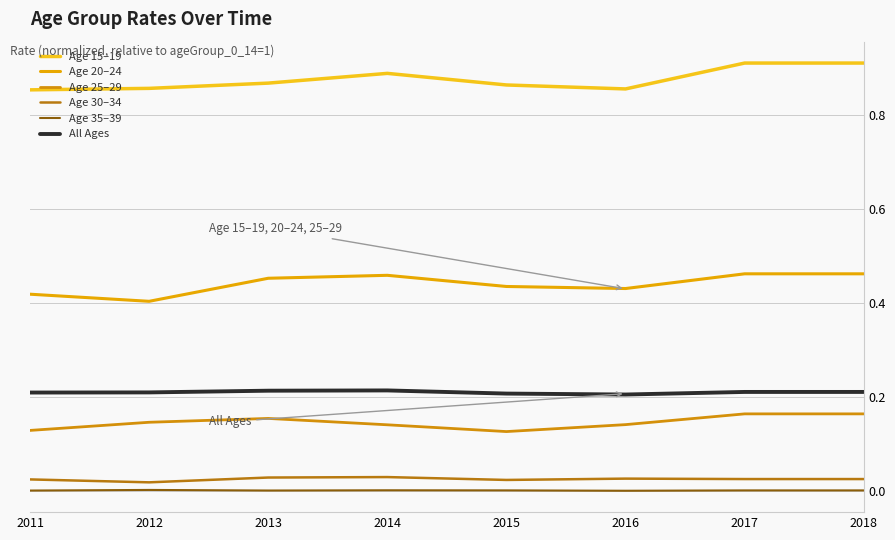

The All Ages series shows 0.2 at 2016. True or false?

True